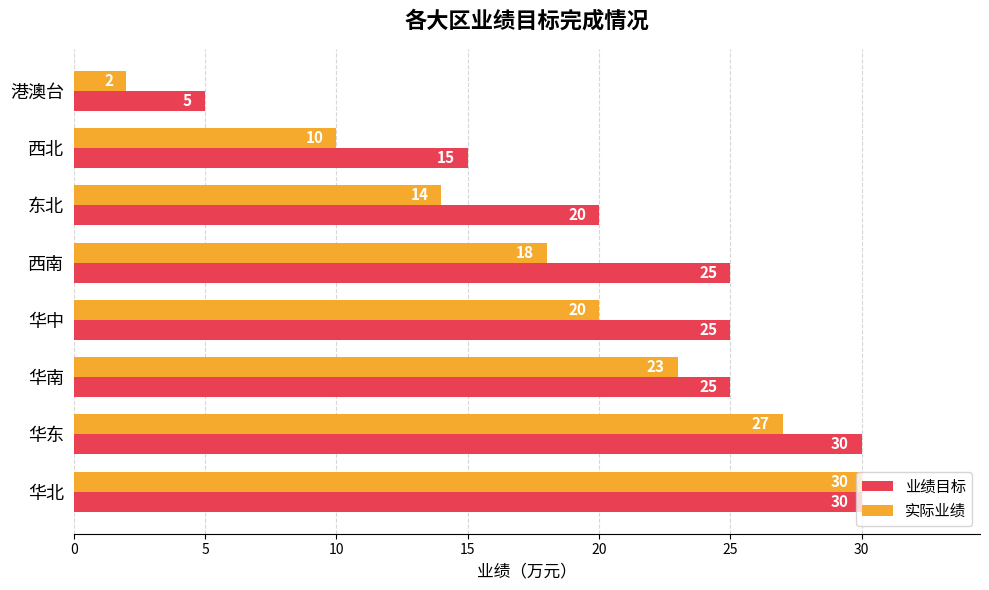

The value of 实际业绩 at 东北 is 14. True or false?

True